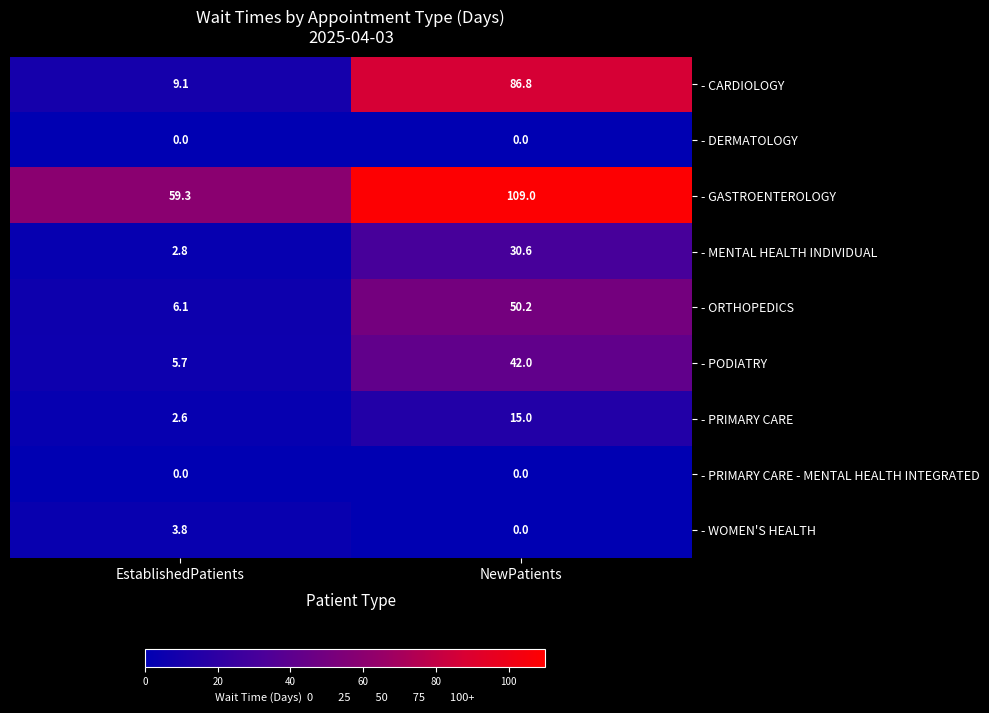

Which series changed the most between EstablishedPatients and NewPatients?

- CARDIOLOGY